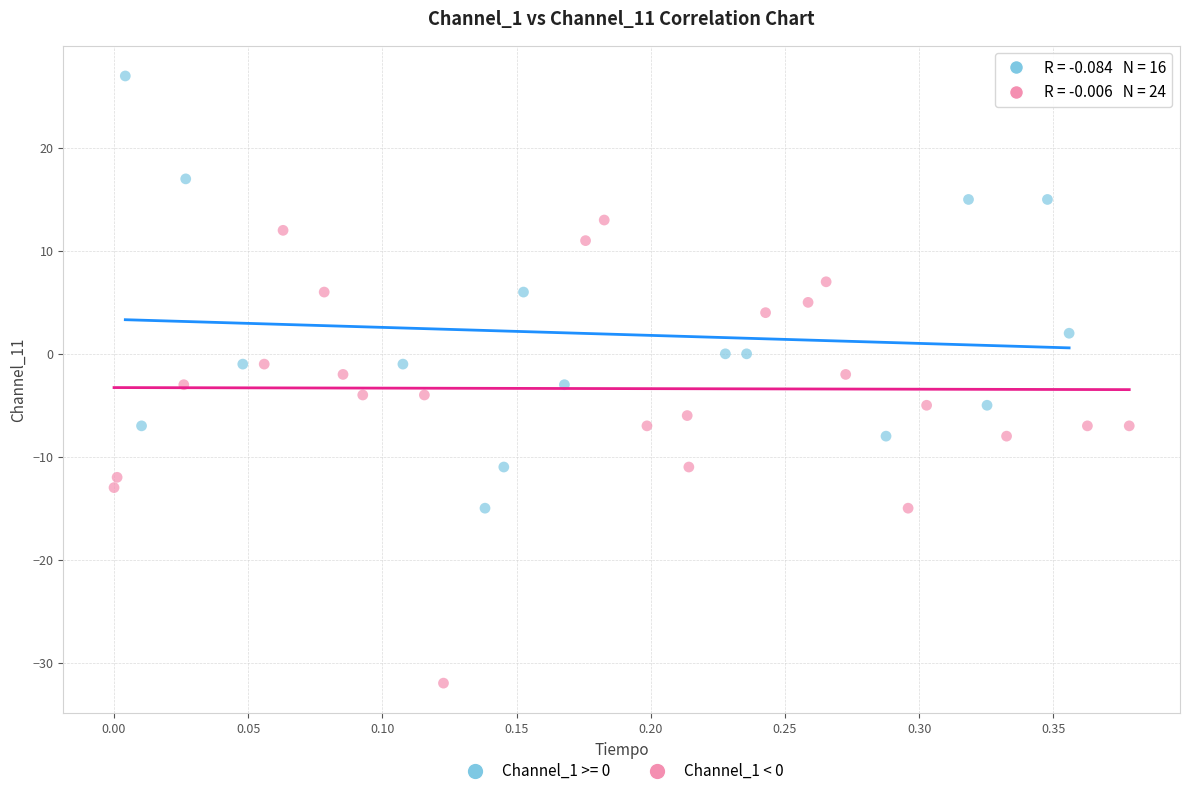

Which series has the widest spread of Y values?

Channel_1 < 0